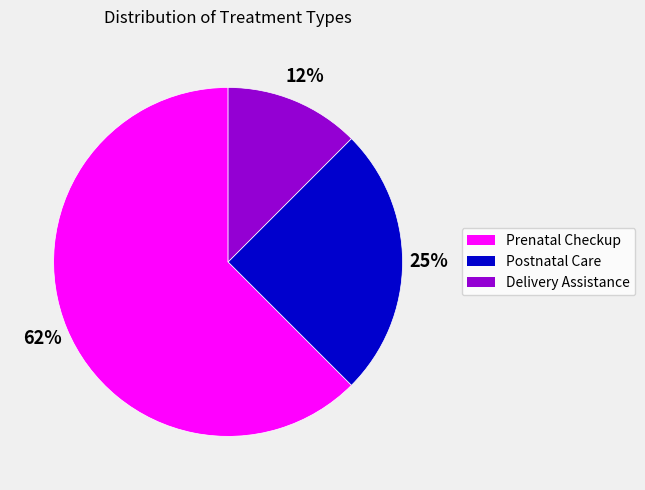

How many segments does this pie chart have?

3